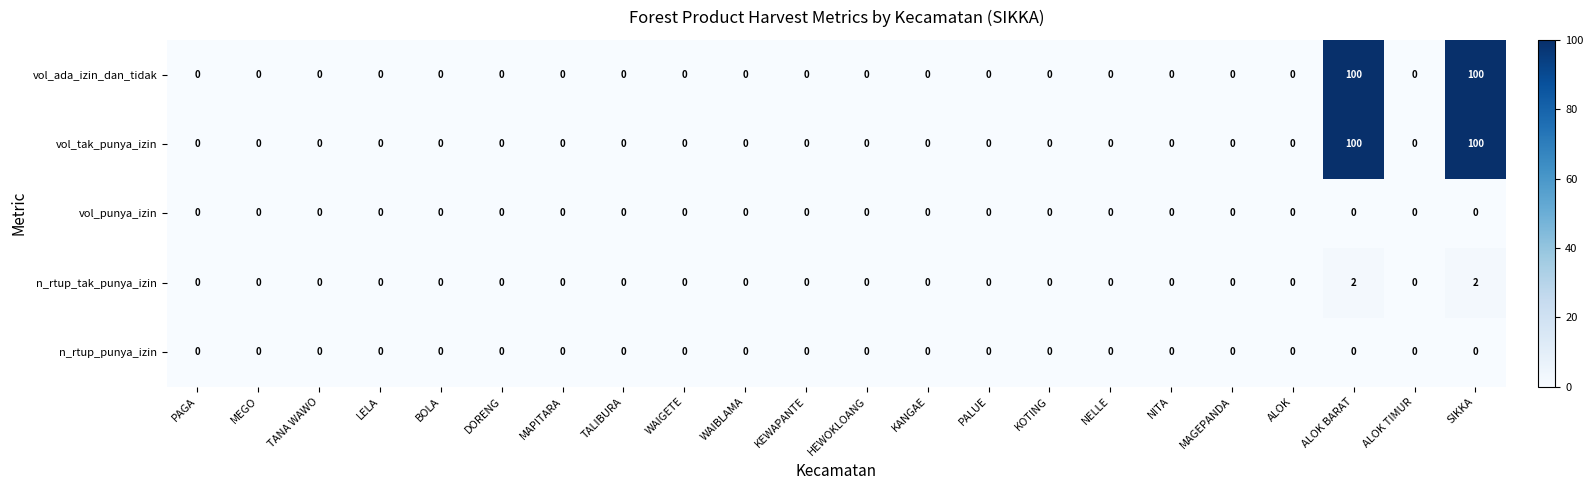

The vol_tak_punya_izin series shows 0 at KANGAE. True or false?

True